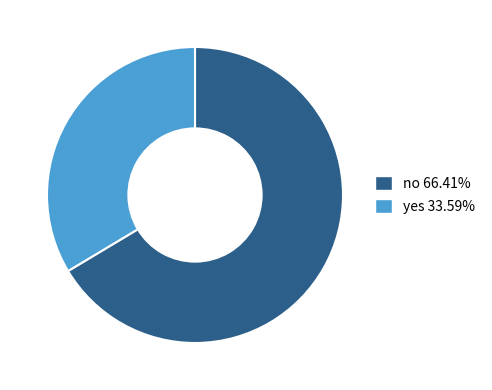

Is the sum of yes and no greater than half?

Yes